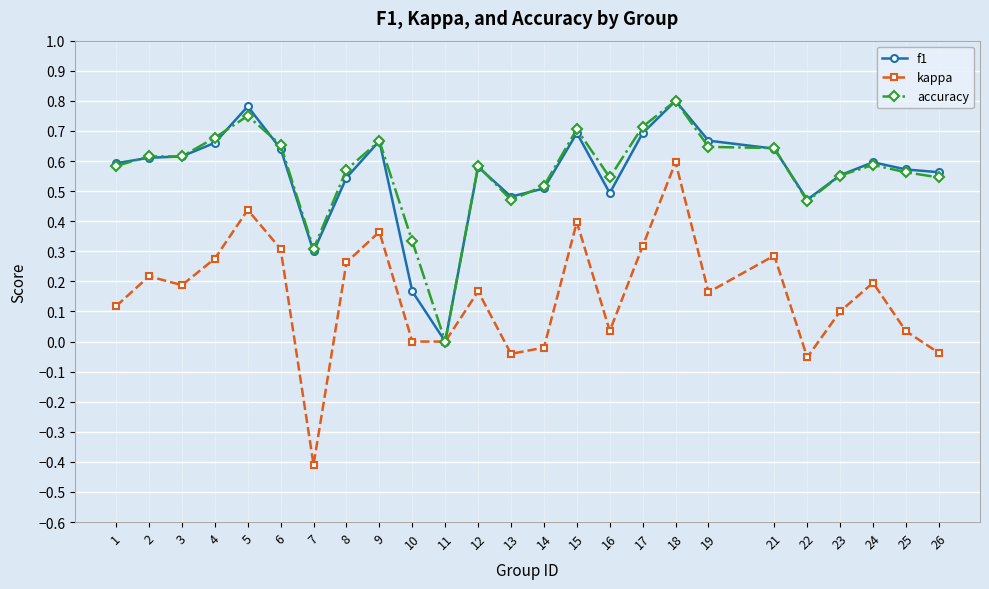

Is it true that accuracy equals 0.3 at 21?

False